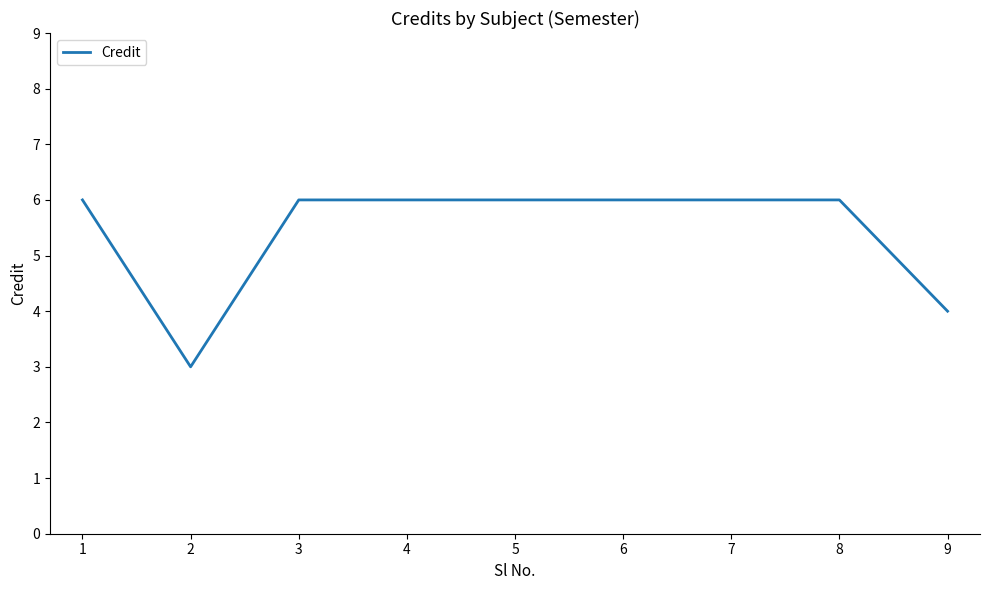

Reading left to right, what are all the values shown in this chart?

1=6	2=3	3=6	4=6	5=6	6=6	7=6	8=6	9=4